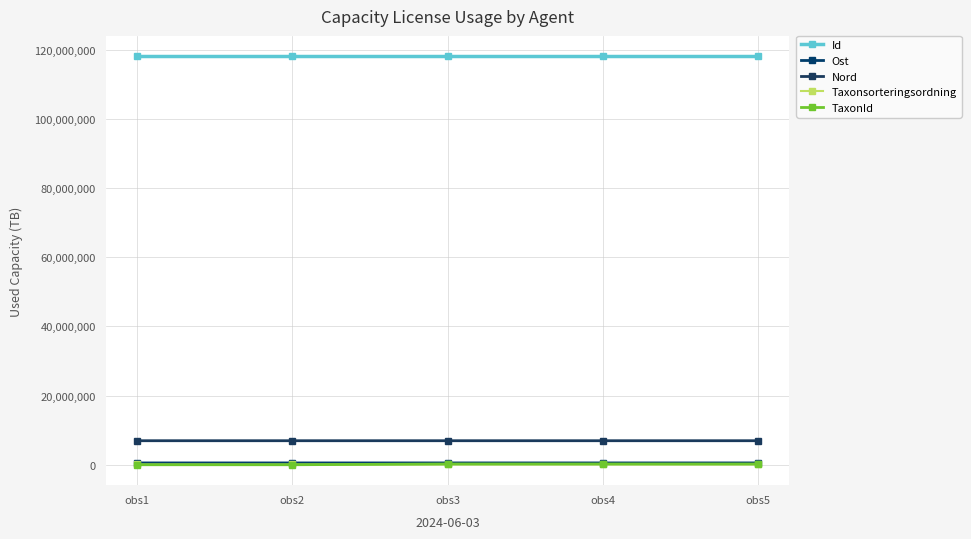

Does the chart have visible grid lines?

Yes